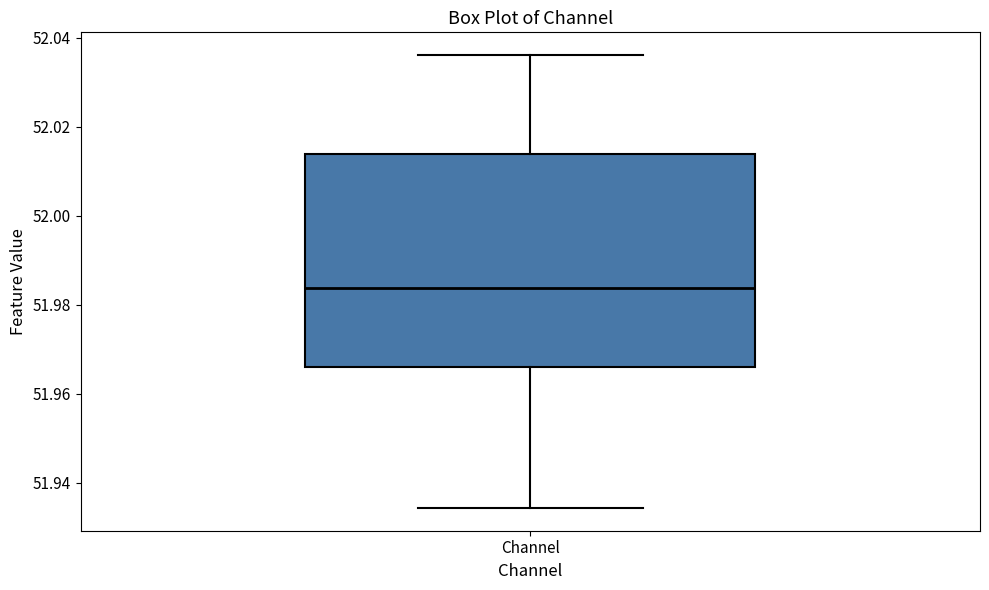

Where does the upper whisker of the box for Channel end on the y-axis? The values are not printed on the chart, so give them approximately, as read against the axis.

52.036